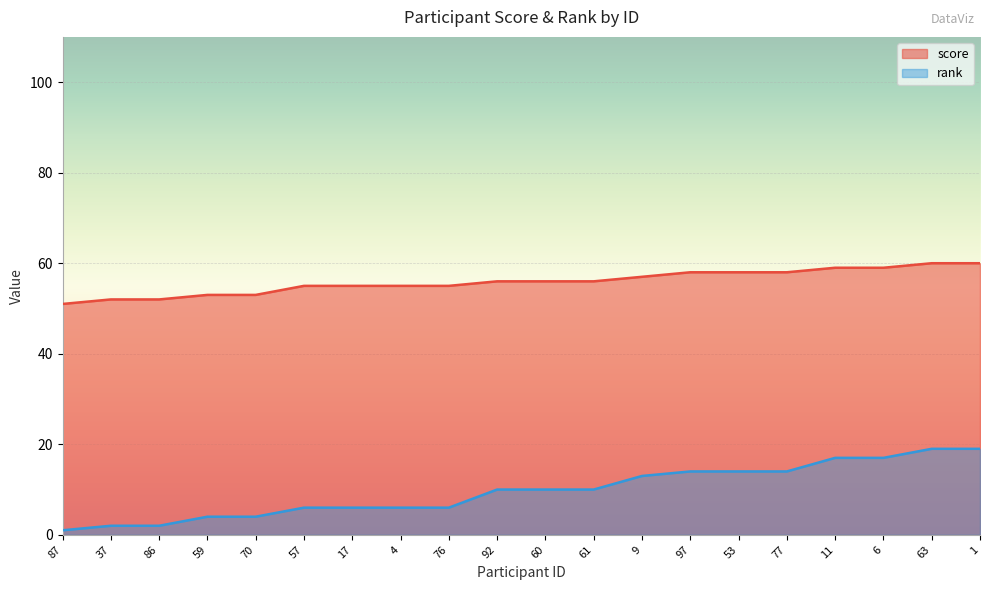

Is it true that score equals 56 at 61?

True